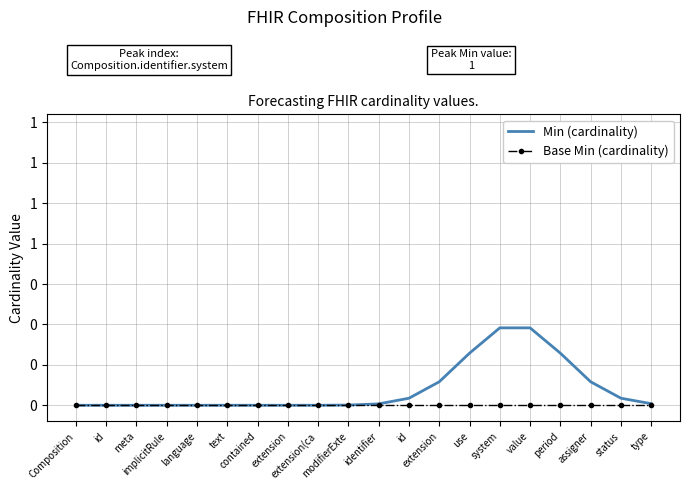

What are all the series names shown in the legend?

Min (cardinality), Base Min (cardinality)